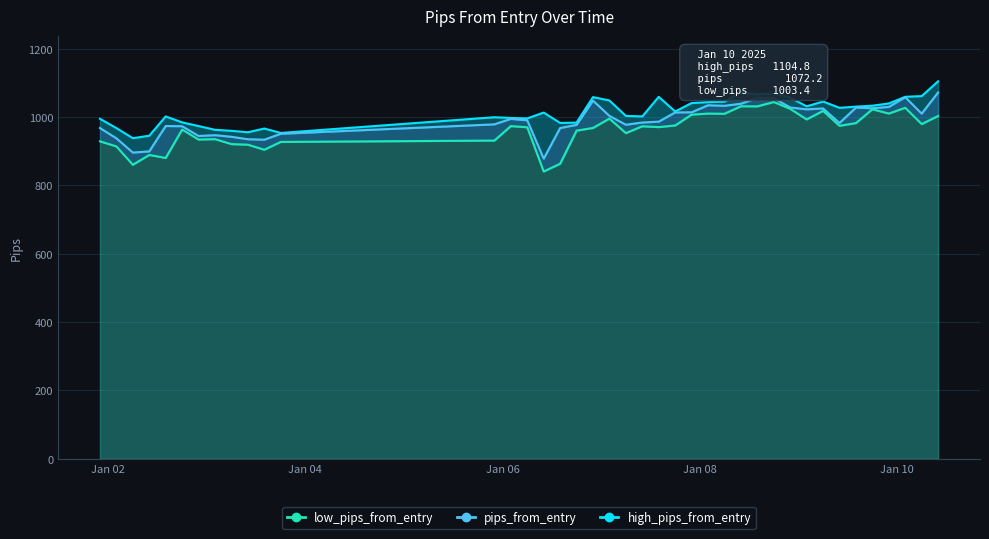

Is the value of pips_from_entry at 2025-01-02 02:00:00 greater than the value of high_pips_from_entry at 2025-01-03 10:00:00?

No